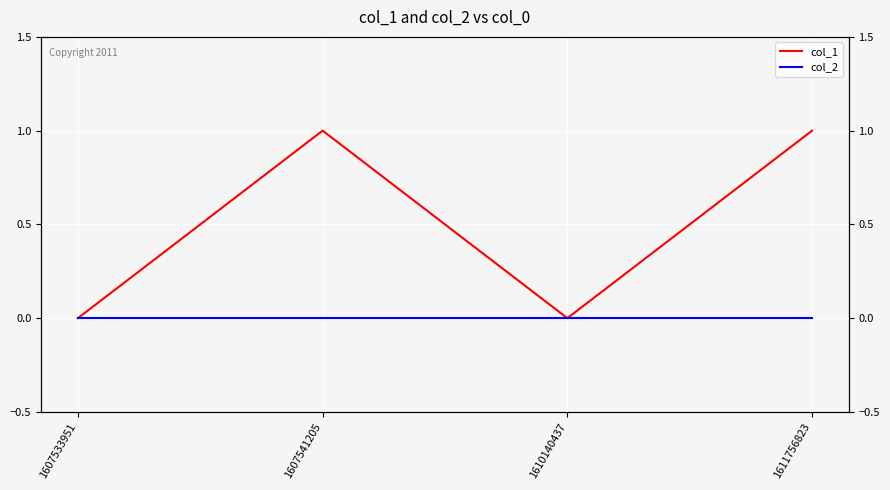

List the labels in order of col_2 value, smallest first.

1607533951, 1607541205, 1610140437, 1611756823